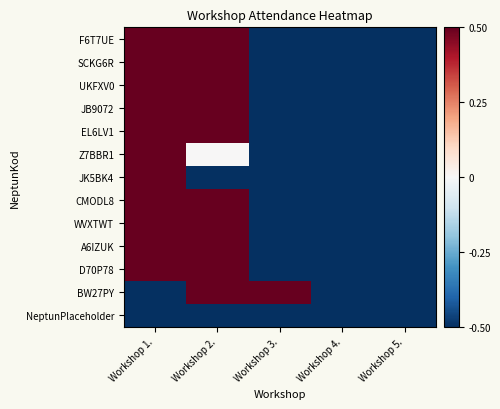

What is the total value across all series at Workshop 2.?

4.0